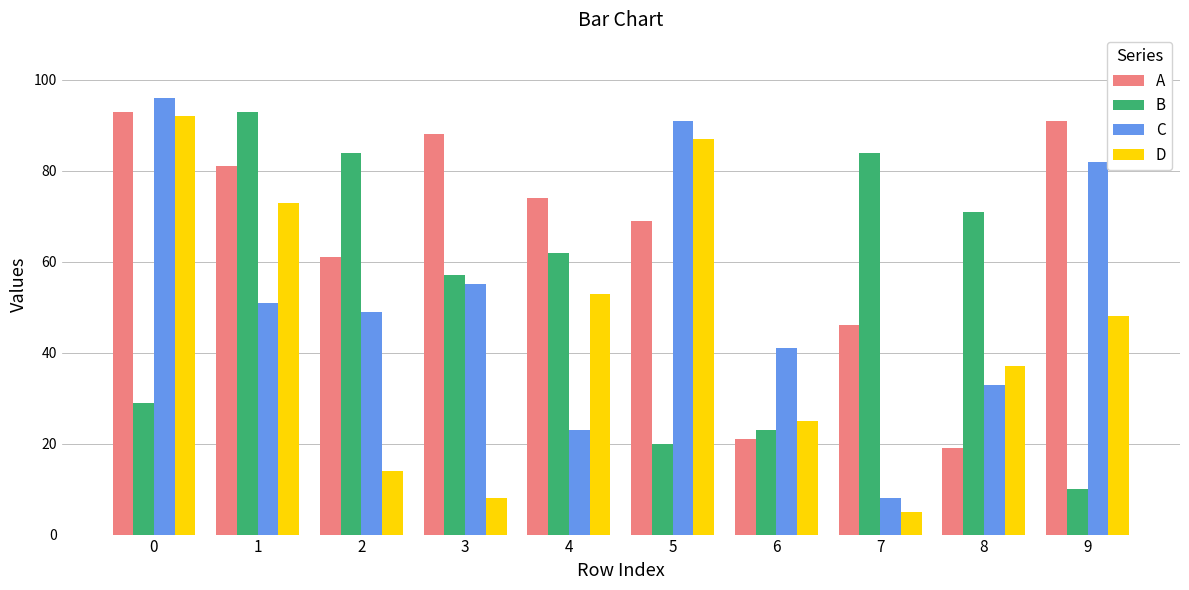

Which series has the widest spread of values?

C